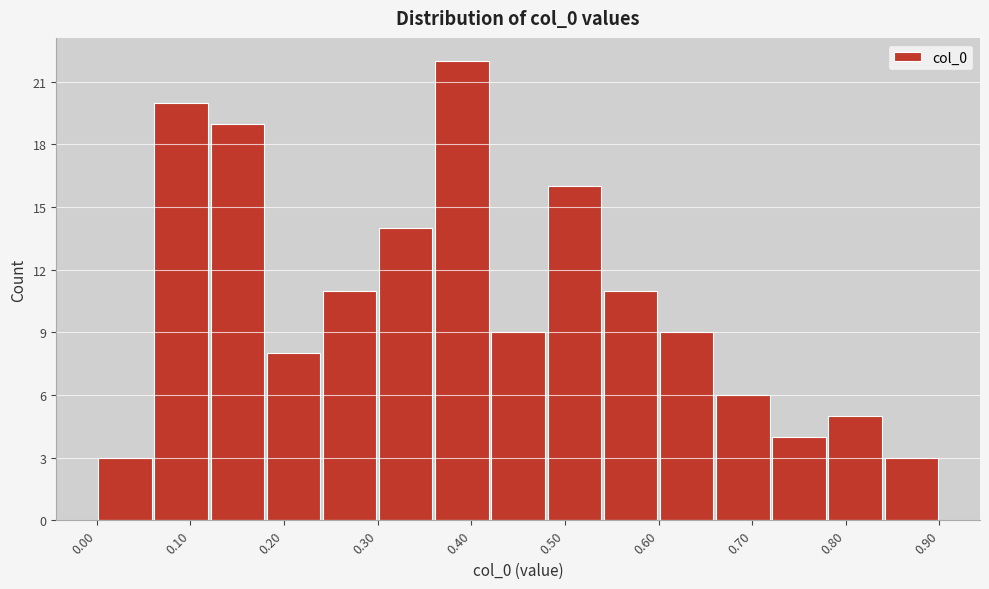

What is the height of the bar covering 0.18 to 0.24 on the x-axis? The values are not printed on the chart, so give them approximately, as read against the axis.

8